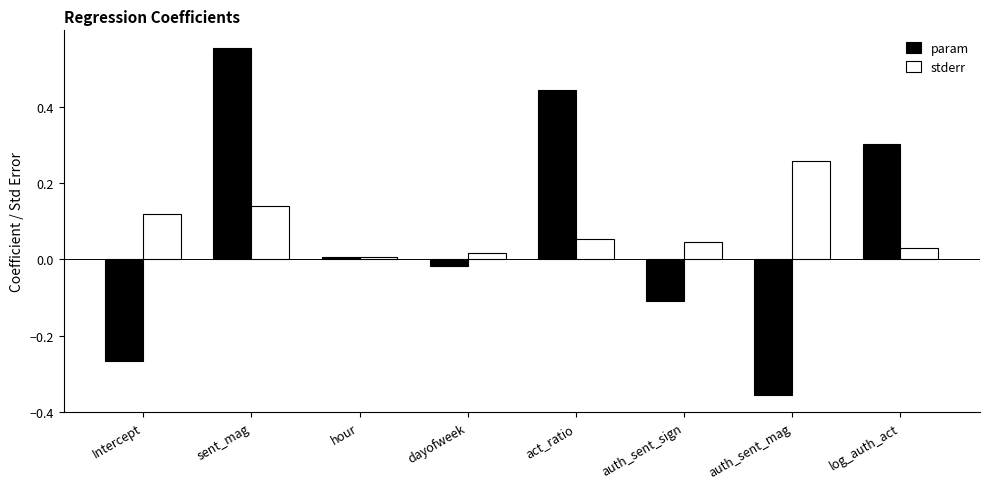

True or false: stderr has a value of 0.0 at hour.

True